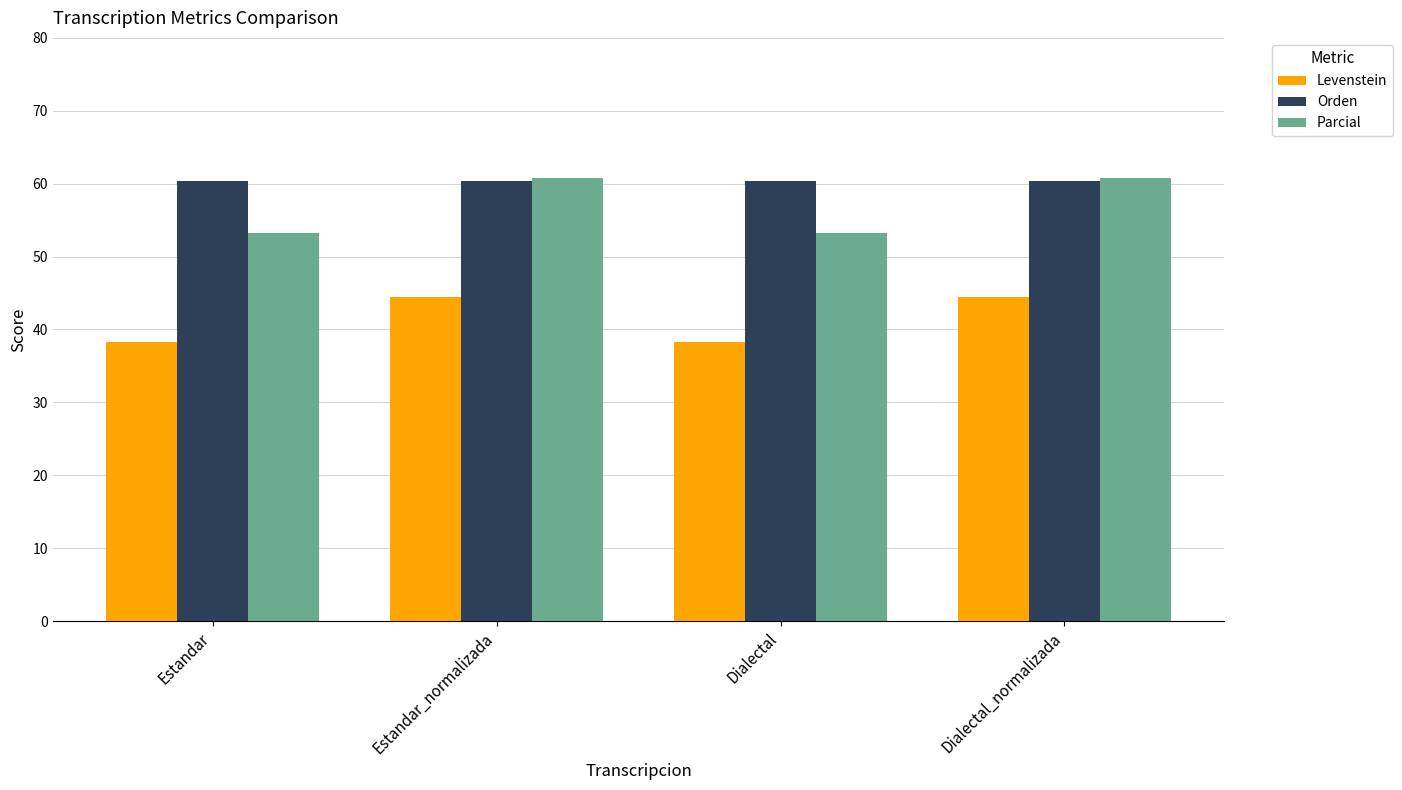

Is the value of Orden at Estandar greater than the value of Levenstein at Dialectal_normalizada?

Yes